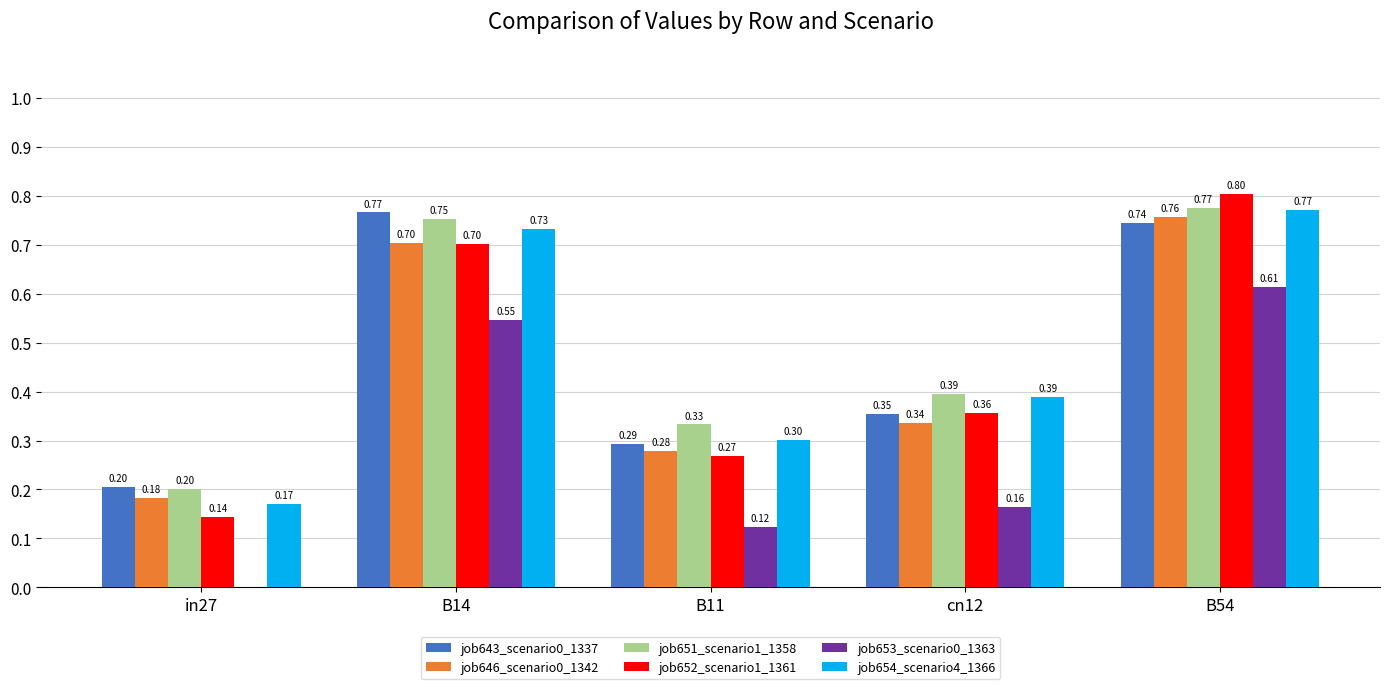

At which category is the sum across all series the highest?

B54